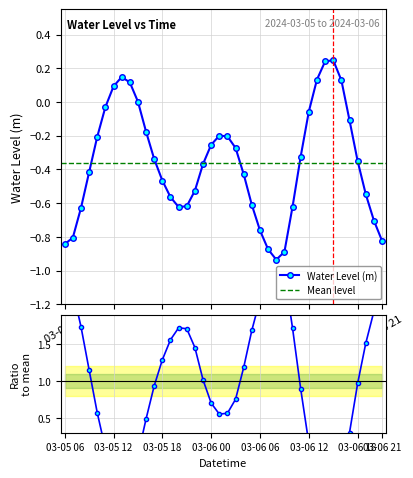

How many points are higher than both their immediate neighbors (excluding endpoints)?

3